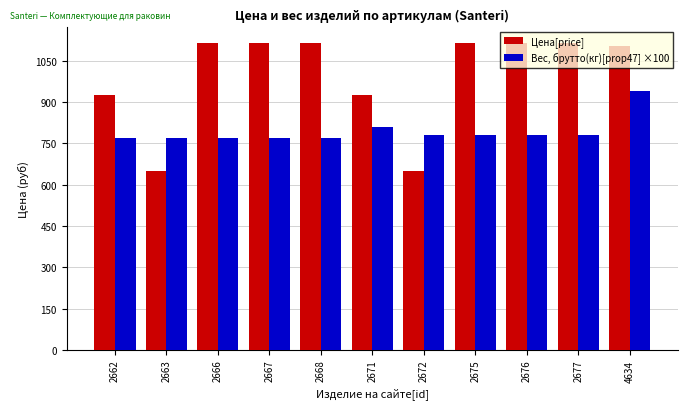

True or false: Вес, брутто(кг)[prop47] ×100 has a value of 292 at 2671.

False